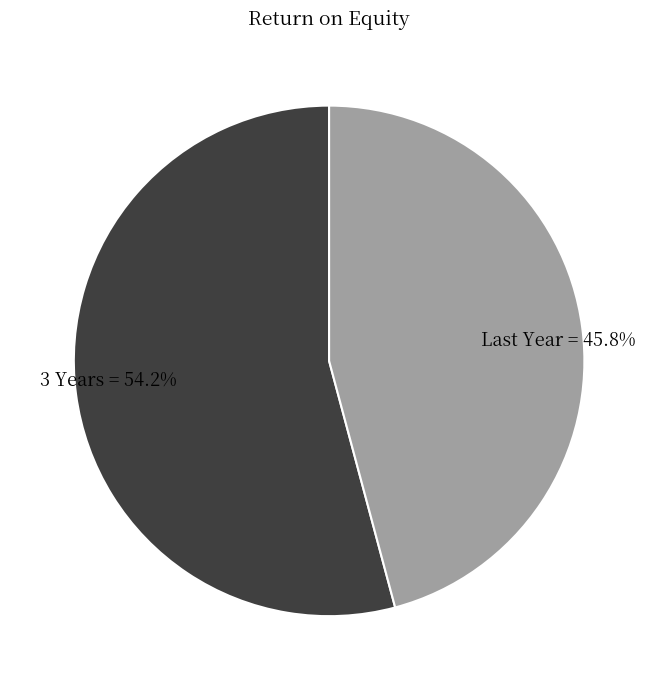

Is there any slice that represents more than half of the pie?

Yes